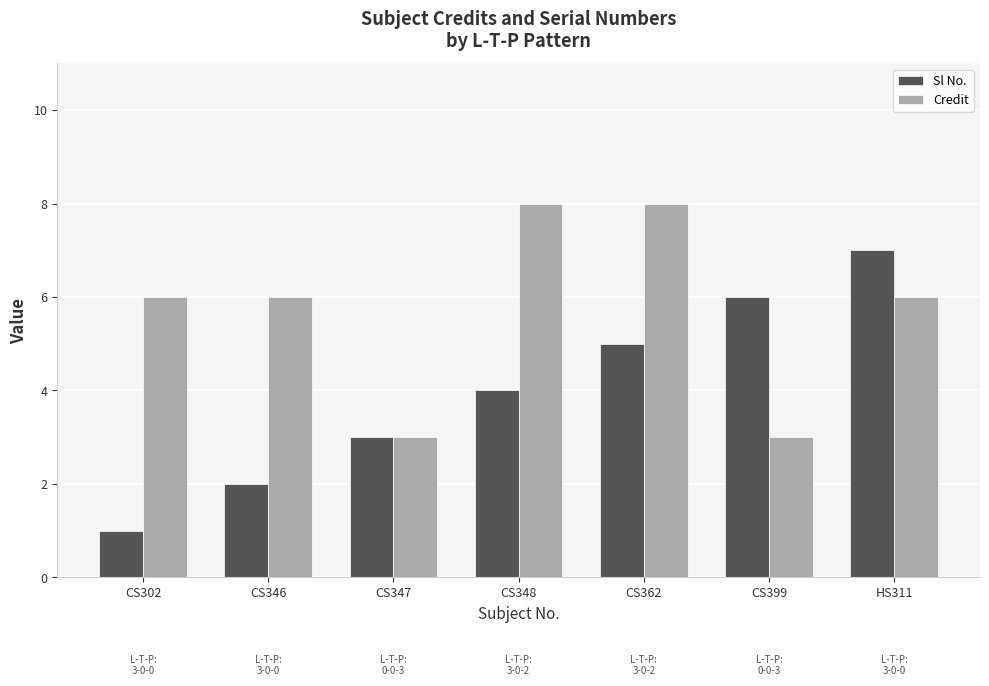

The Credit series shows 8 at CS348. True or false?

True